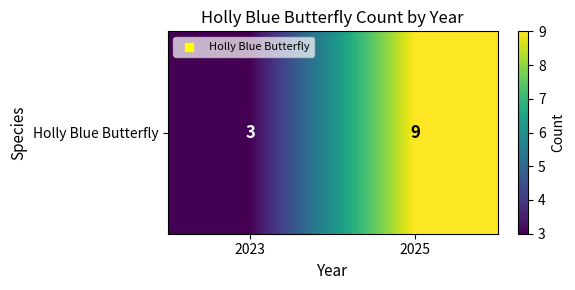

Which label corresponds to the smallest value in the chart?

2023